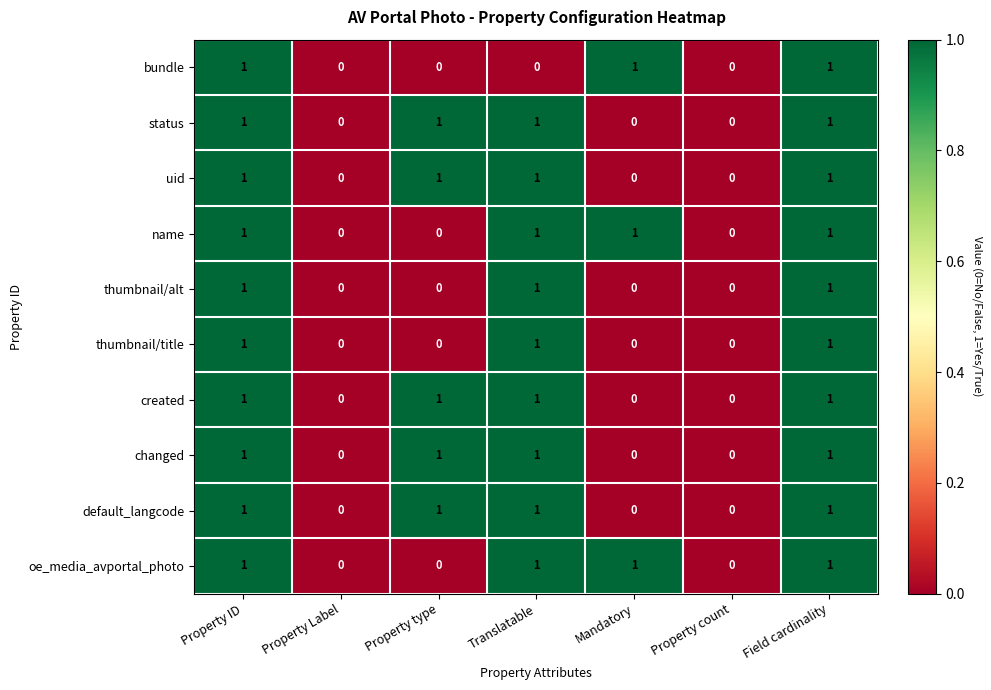

What is the sum of all default_langcode values?

4